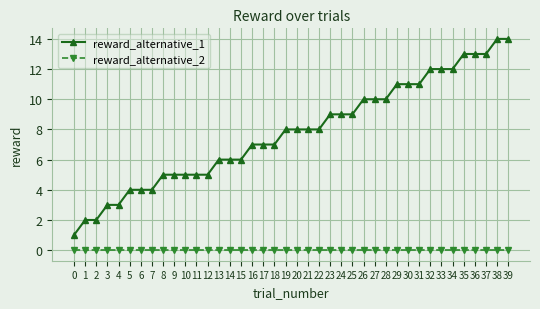

Count the number of categories in the chart.

40